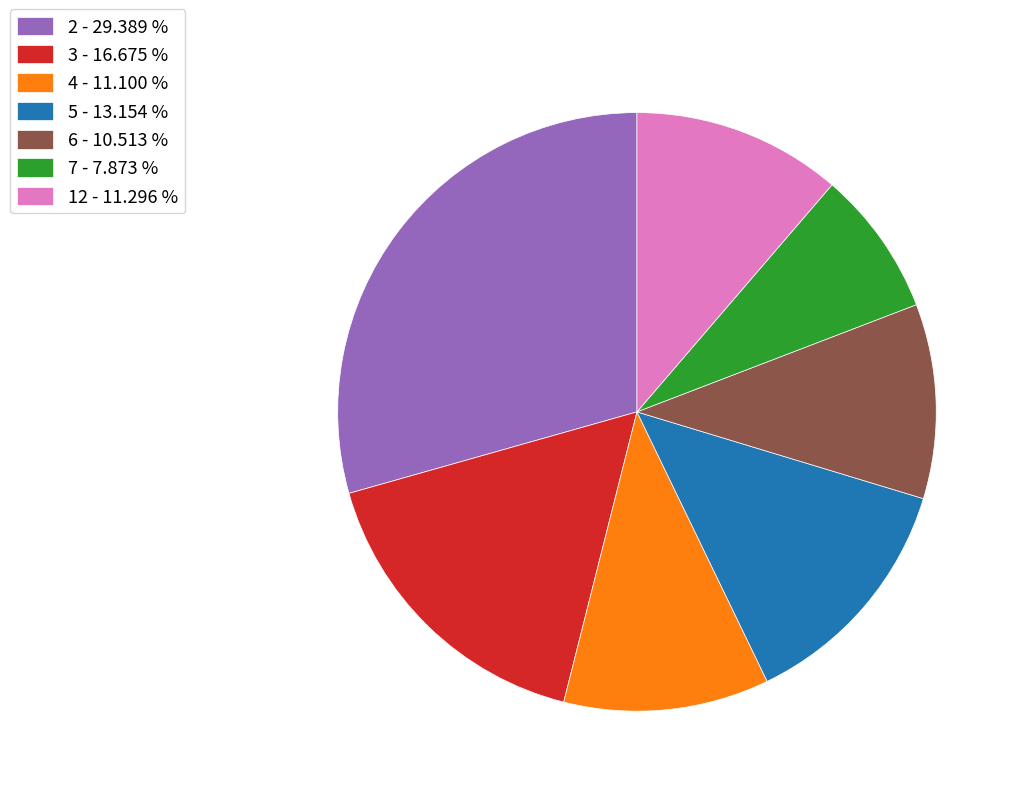

Count the number of slices in the pie.

7